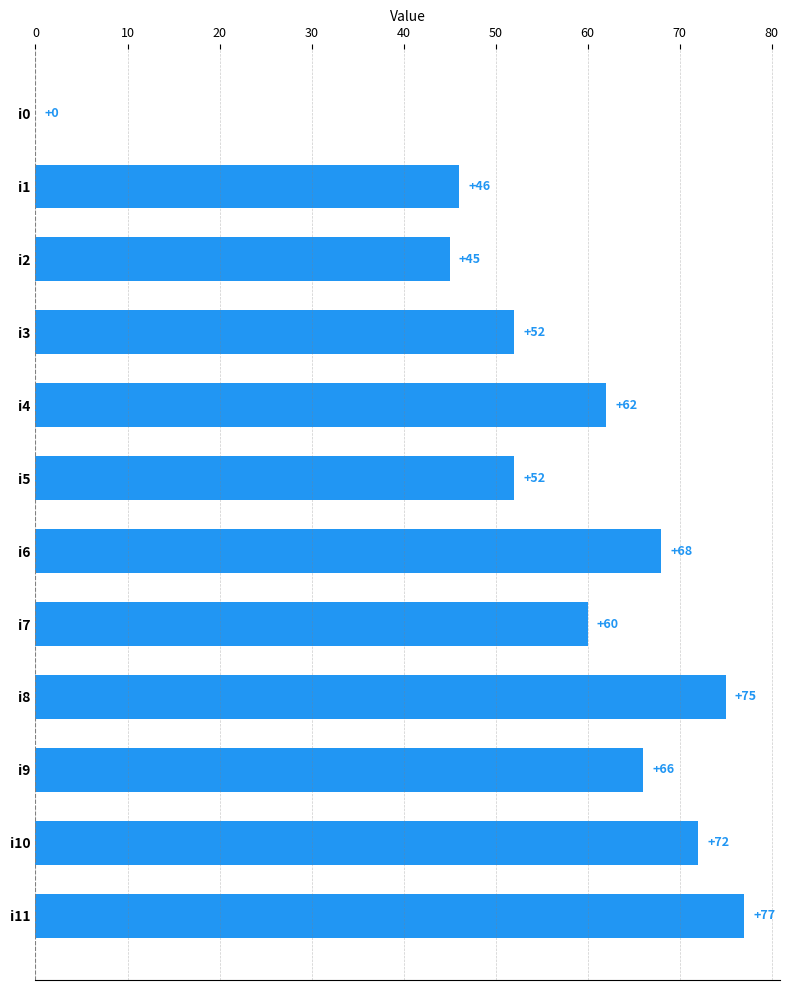

The value at i5 is 52. True or false?

True